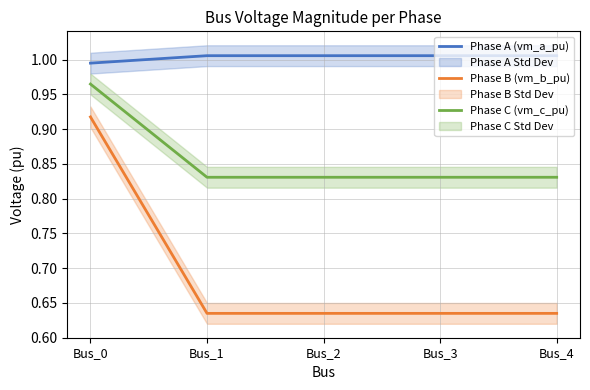

What is the sum of the Phase C (vm_c_pu) values at Bus_0 and Bus_1?

1.8